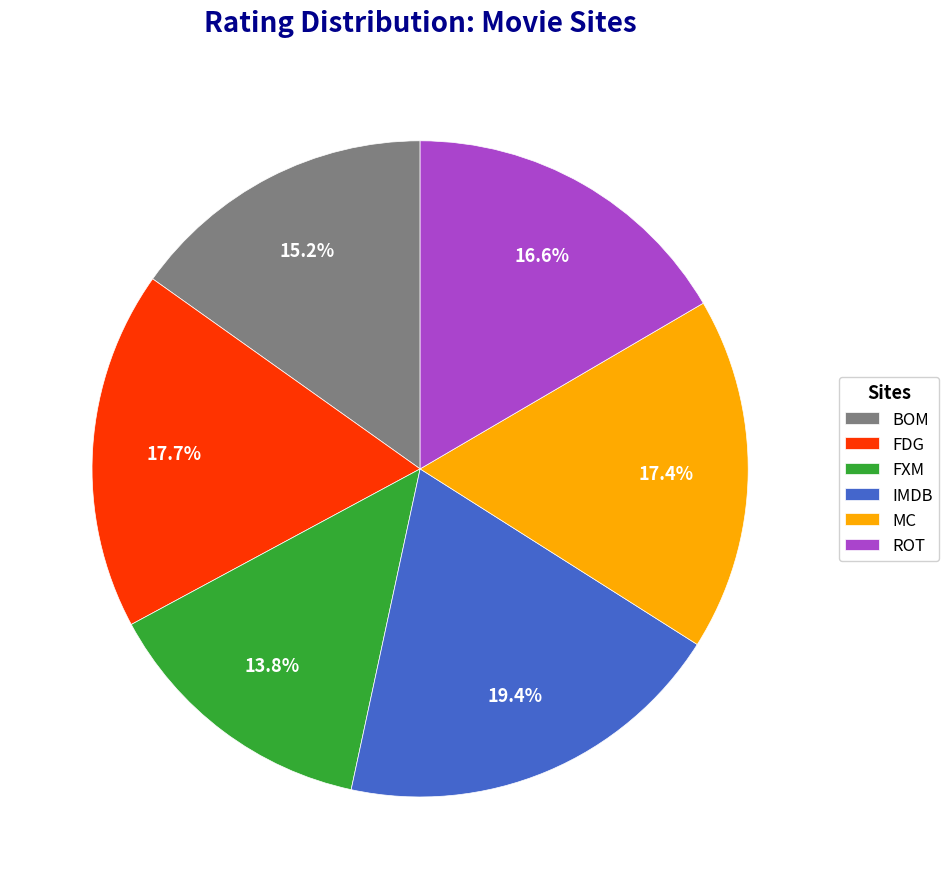

Which slice is the smallest?

FXM